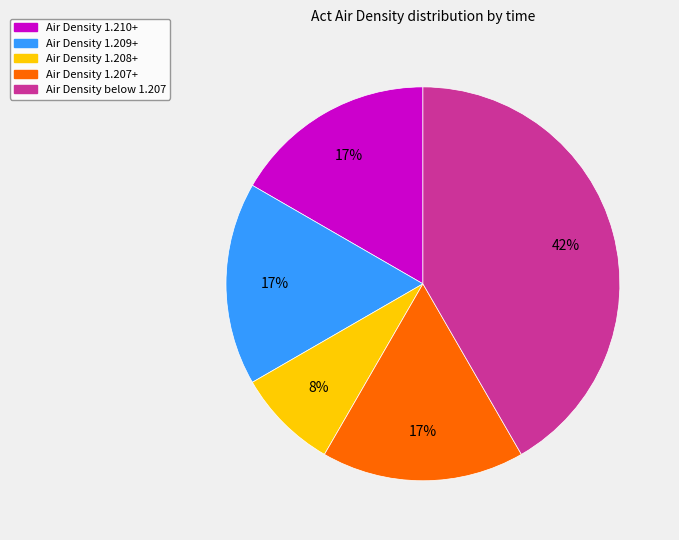

The Air Density below 1.207 slice represents 42% of the pie. True or false?

True